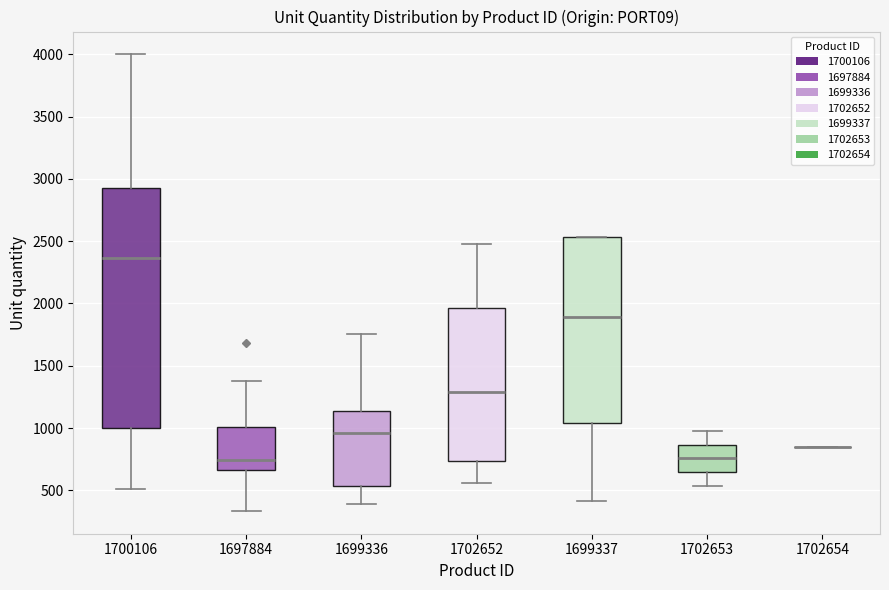

Which box is the tallest, from its lower edge to its upper edge?

1700106